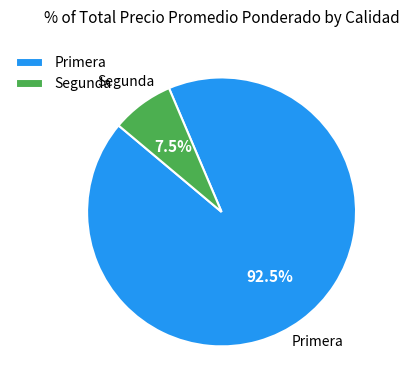

How many slices are in this pie chart?

2